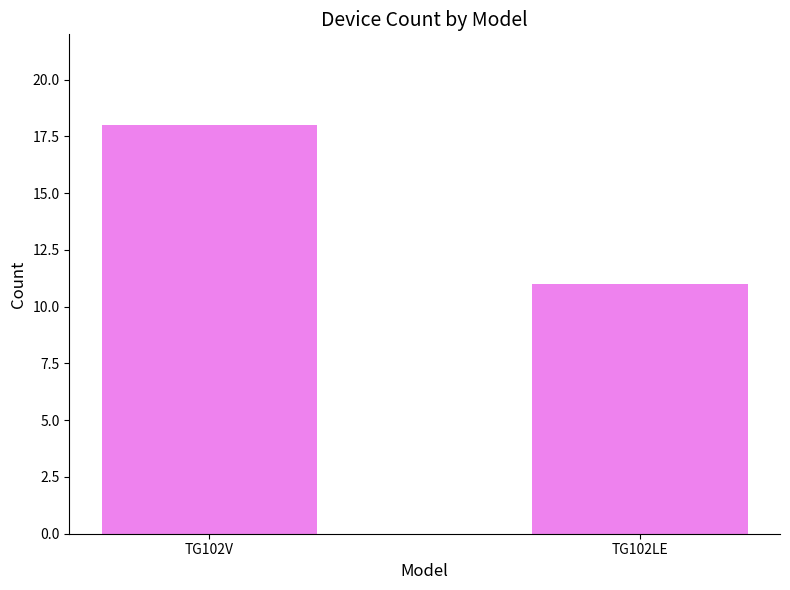

Which label corresponds to the largest value in the chart?

TG102V